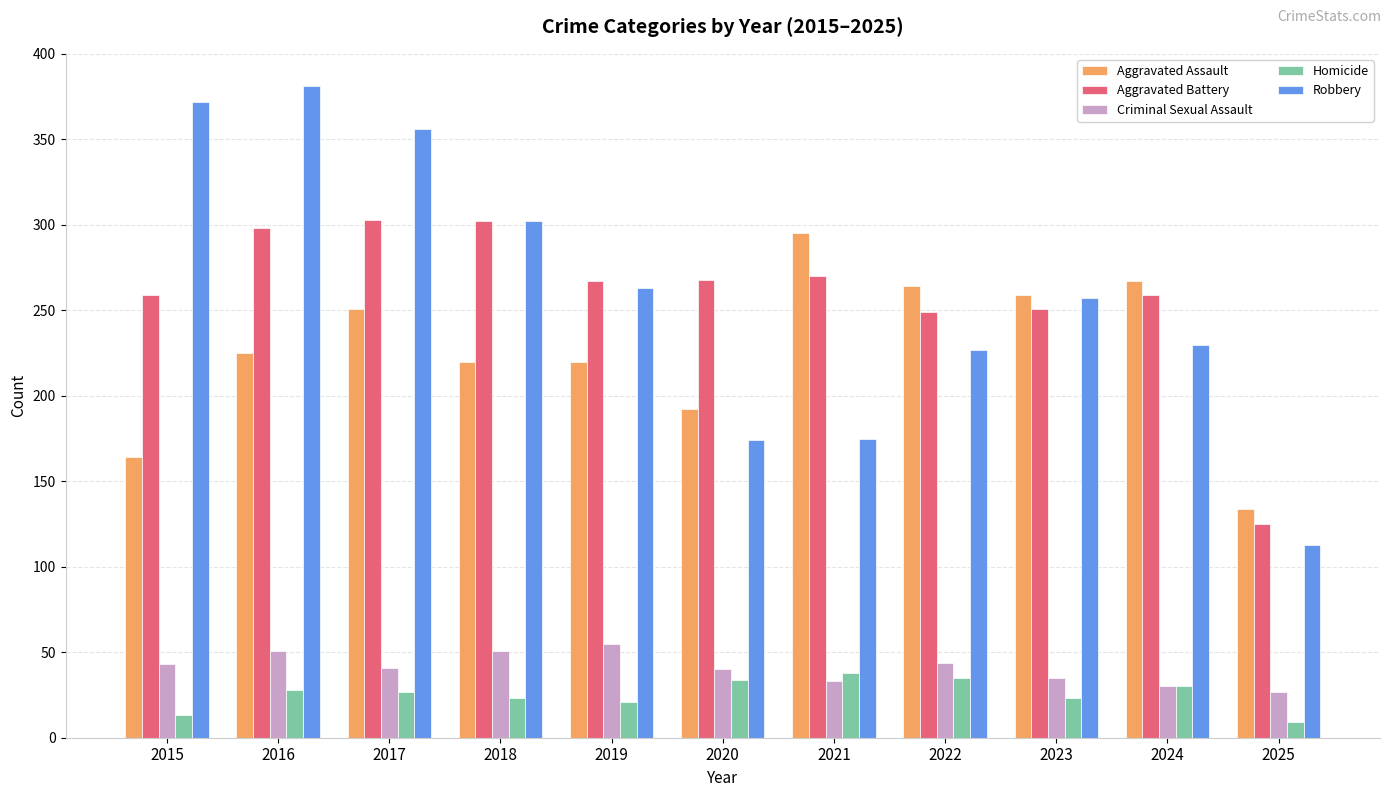

Are the bars grouped side by side (vs. stacked)?

Yes